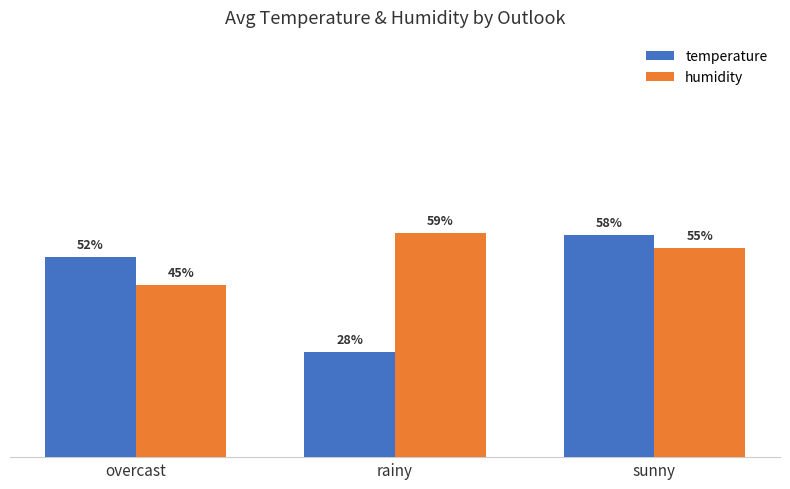

Are the bars horizontal?

No